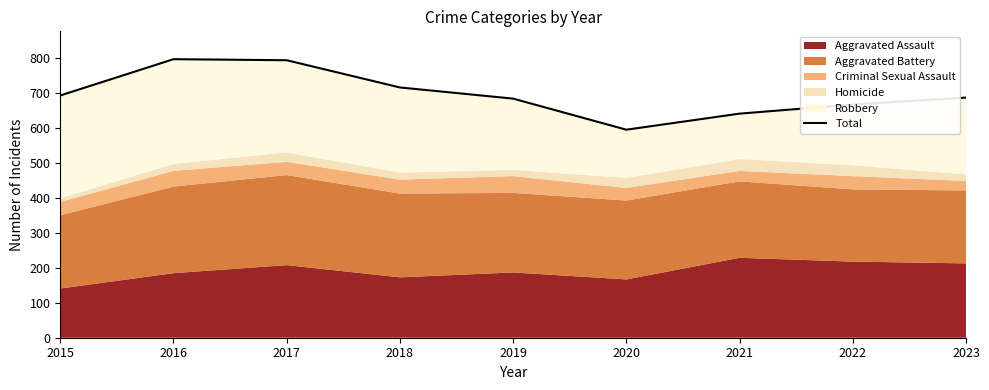

Reading left to right, extract all data points from this chart.

694	798	795	717	685	596	642	668	688